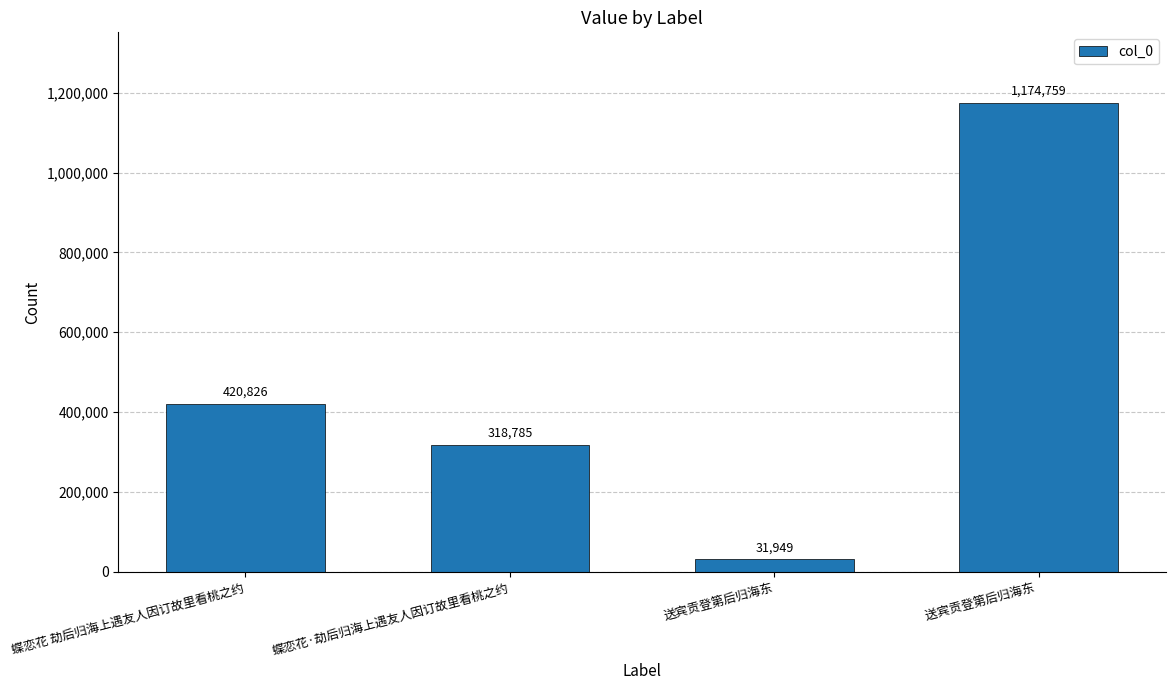

What is the change in value from 蝶恋花·劫后归海上遇友人因订故里看桃之约 to 送宾贡登第后归海东?

-286836